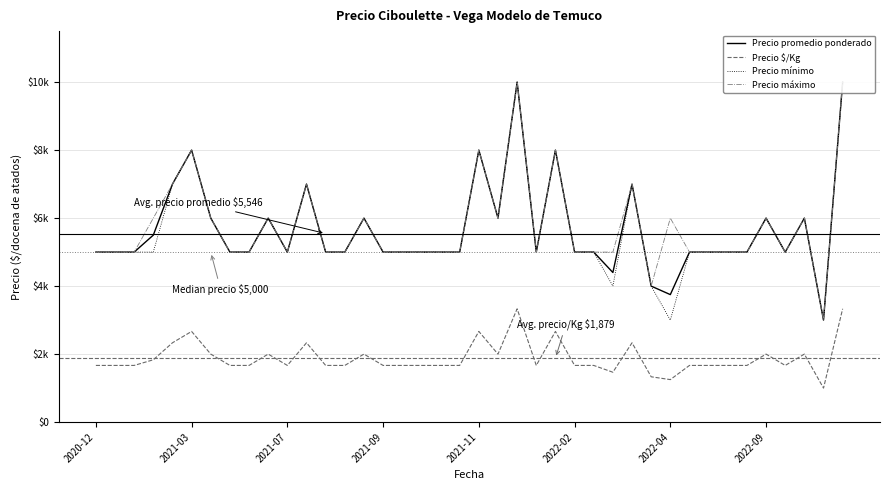

What is the sum of the Precio mínimo values at 10 and 22?

15000